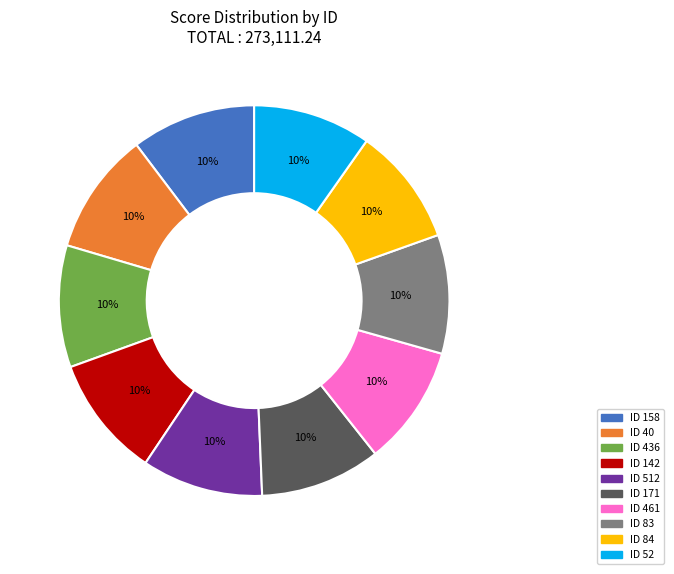

To the nearest percent, what is the average slice percentage?

10%